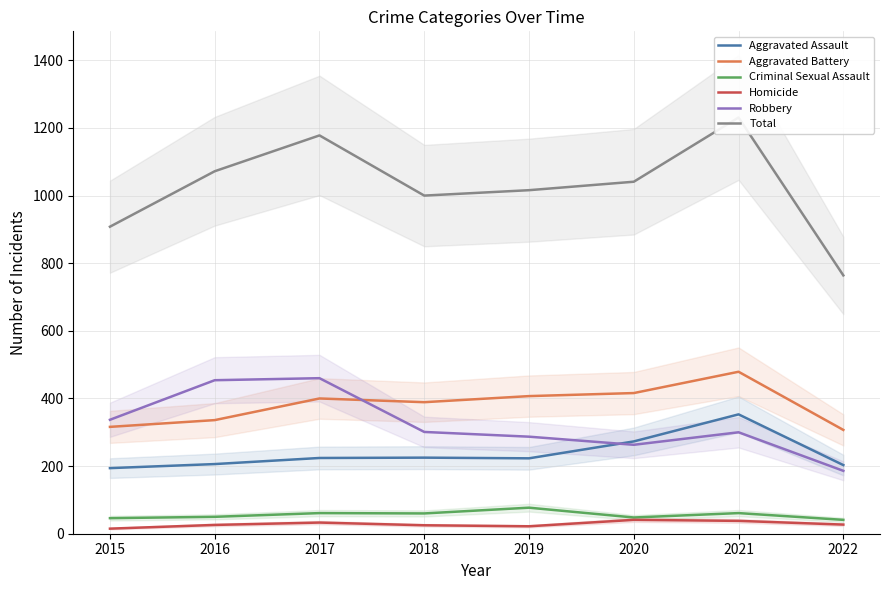

Reading left to right, transcribe all the data shown in this chart.

Aggravated Assault: 194	206	224	225	223	273	353	203
Aggravated Battery: 316	336	400	389	407	416	479	307
Criminal Sexual Assault: 46	50	61	60	77	48	61	41
Homicide: 15	26	33	25	22	41	38	27
Robbery: 337	454	460	301	287	263	300	186
Total: 908	1072	1178	1000	1016	1041	1231	764